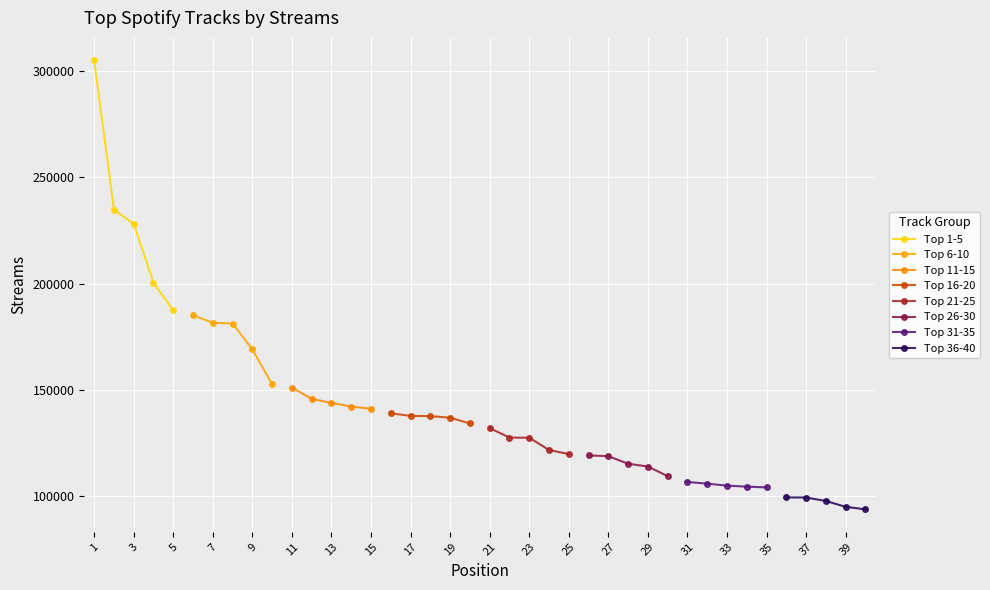

What is the ratio of the value at 25 to the value at 10?

0.8